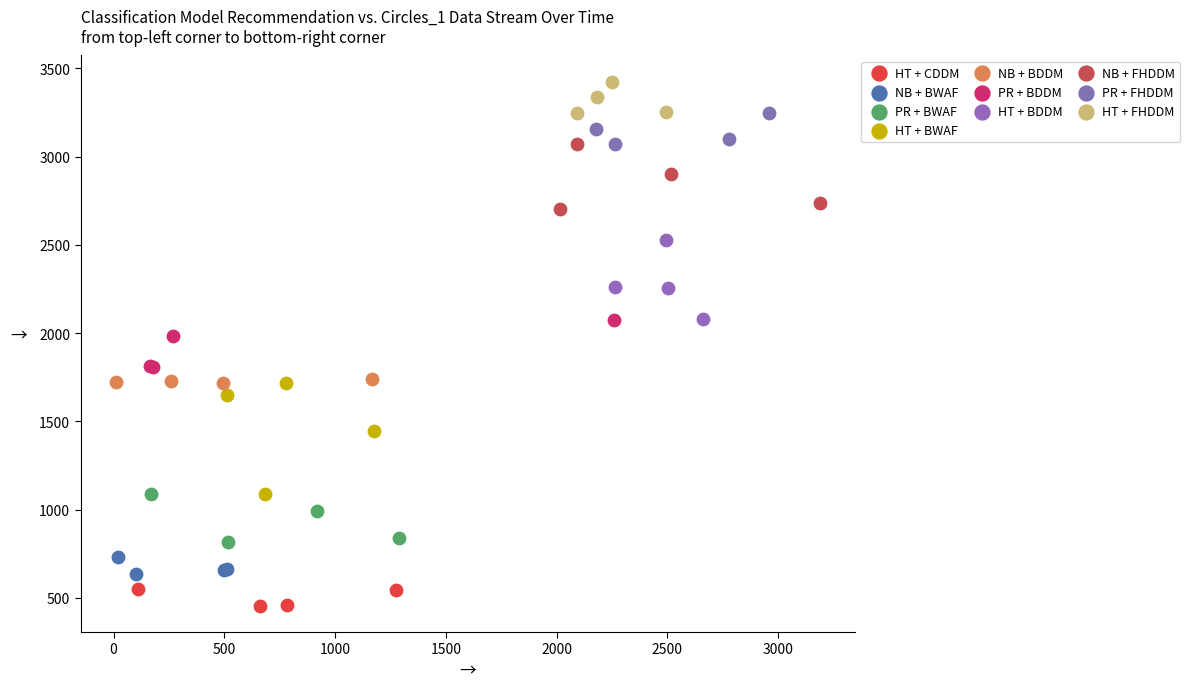

Which series has the widest spread of Y values?

HT + BWAF